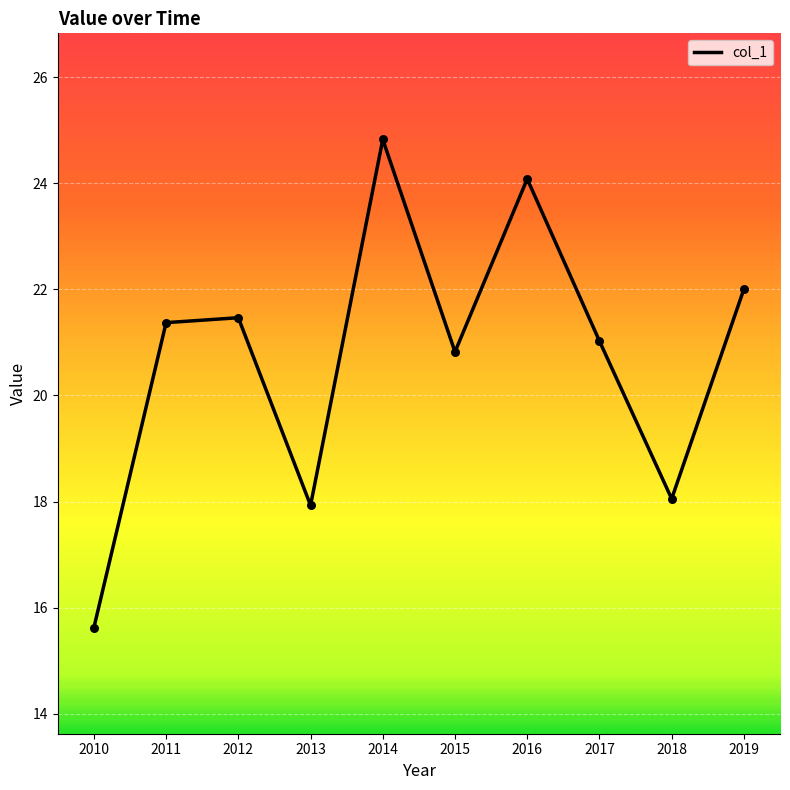

Between 2013 and 2017, which is larger?

2017